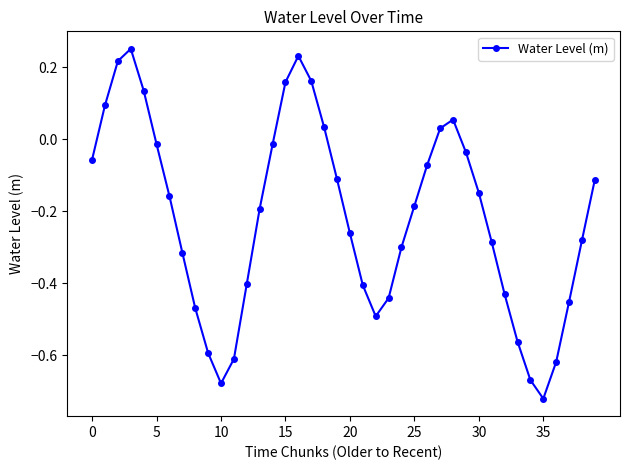

What is the difference between the second highest and second lowest values?

0.9